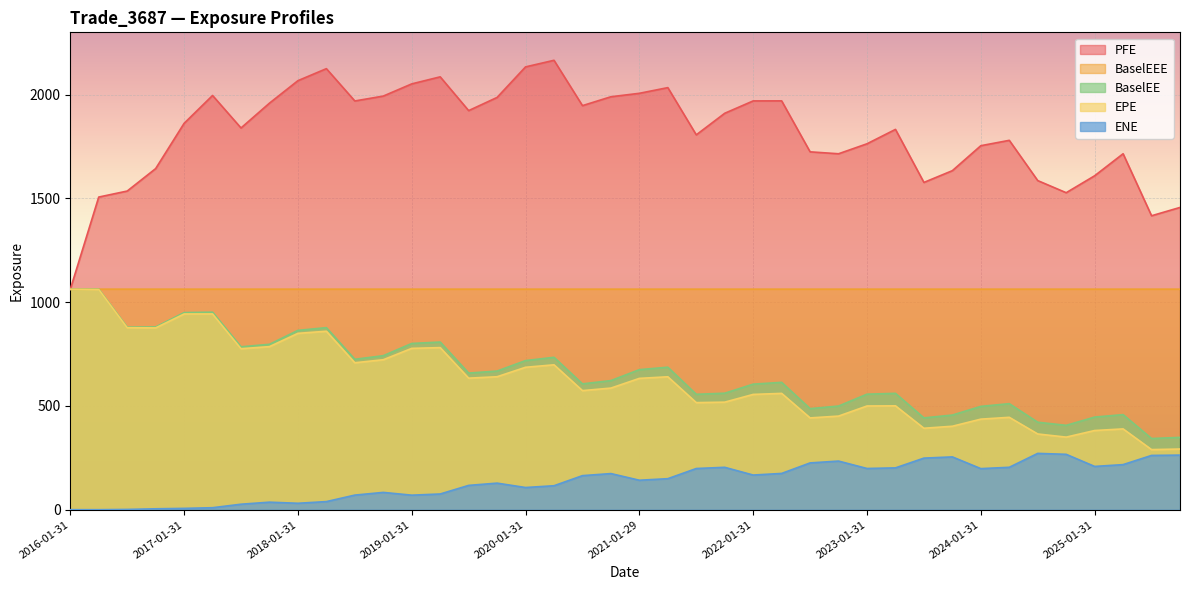

Reading left to right, what are all the values shown in this chart?

EPE: 1061.8	1060.8	876.8	876.0	943.0	943.1	775.7	785.7	849.6	859.8	708.0	722.5	777.3	780.9	633.8	640.6	686.2	698.1	573.7	585.9	632.7	640.4	515.9	518.2	555.5	560.4	442.2	451.0	499.7	500.4	392.4	402.1	436.3	445.1	364.8	349.6	381.5	389.2	289.6	292.3
PFE: 1061.8	1506.3	1535.3	1643.4	1861.5	1995.8	1839.2	1958.8	2067.1	2125.0	1969.3	1992.9	2051.7	2085.6	1922.8	1986.4	2133.6	2165.3	1946.8	1989.6	2006.2	2033.6	1806.1	1910.1	1969.6	1969.8	1724.2	1715.0	1763.0	1832.4	1576.8	1633.5	1753.8	1779.7	1585.7	1527.3	1608.9	1715.0	1416.2	1456.3
BaselEE: 1061.8	1062.5	879.6	880.4	949.6	951.7	784.8	796.9	863.9	877.1	724.6	742.0	800.9	807.8	658.2	668.0	718.4	734.2	606.3	622.0	674.8	686.6	556.0	561.3	604.9	613.6	486.9	499.4	556.6	560.6	442.3	456.0	497.8	510.9	421.4	406.4	446.2	458.1	343.0	348.4
ENE: 0.0	0.0	1.2	4.3	6.4	9.6	26.4	36.2	30.9	39.0	70.3	83.3	70.0	75.6	117.1	128.0	106.8	115.4	164.1	174.0	141.9	149.4	198.4	204.2	166.9	174.7	225.4	234.2	198.6	201.5	248.5	254.4	197.9	204.3	271.3	266.8	208.5	217.2	261.5	263.0
BaselEEE: 1061.8	1062.5	1062.5	1062.5	1062.5	1062.5	1062.5	1062.5	1062.5	1062.5	1062.5	1062.5	1062.5	1062.5	1062.5	1062.5	1062.5	1062.5	1062.5	1062.5	1062.5	1062.5	1062.5	1062.5	1062.5	1062.5	1062.5	1062.5	1062.5	1062.5	1062.5	1062.5	1062.5	1062.5	1062.5	1062.5	1062.5	1062.5	1062.5	1062.5